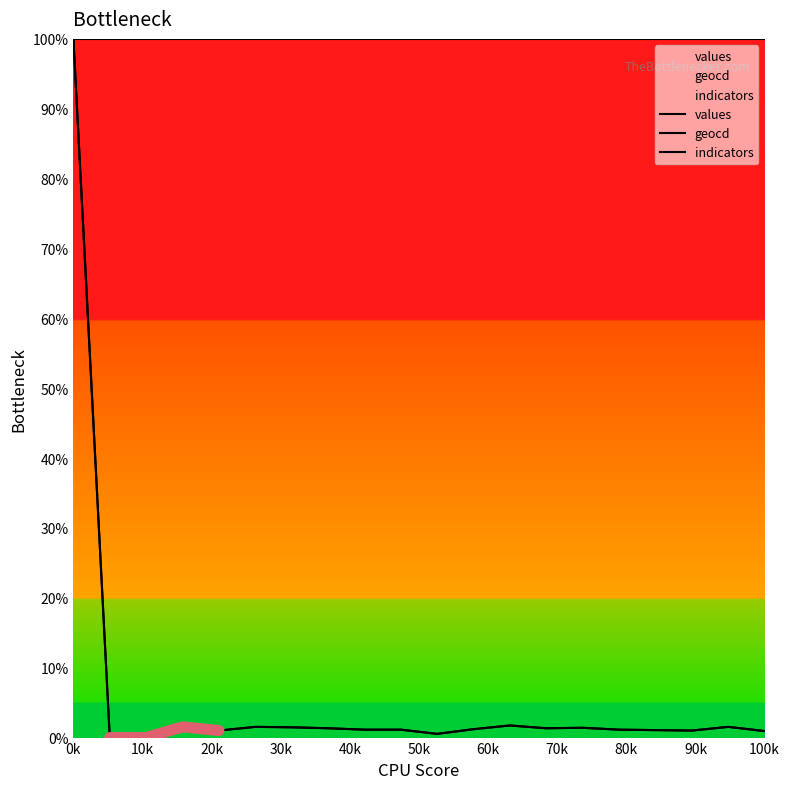

Which series changed the most between 13 and 16?

geocd